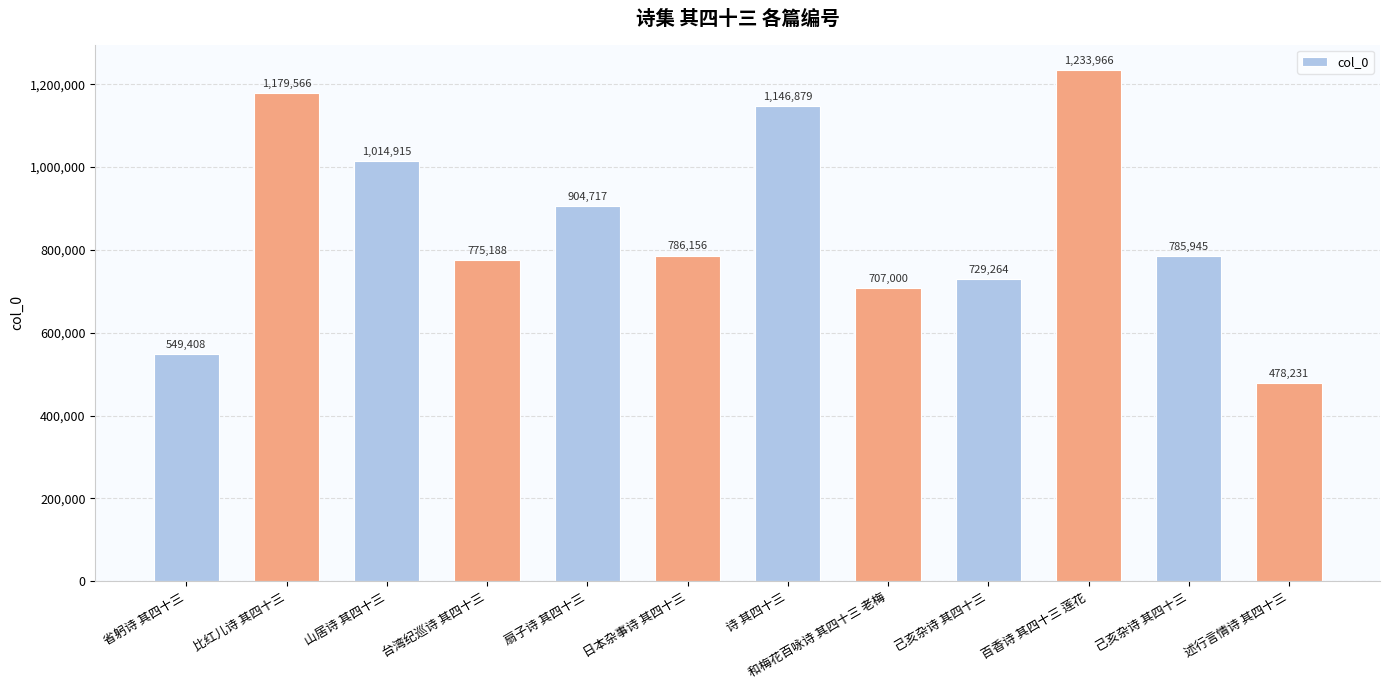

What is the change in value from 日本杂事诗 其四十三 to 诗 其四十三?

+360723